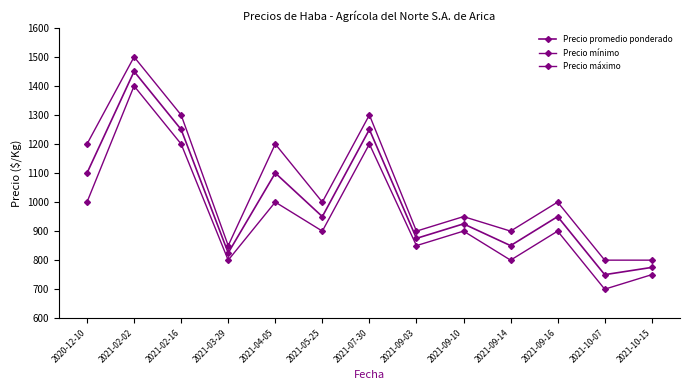

The Precio promedio ponderado series shows 2246 at 2021-07-30. True or false?

False